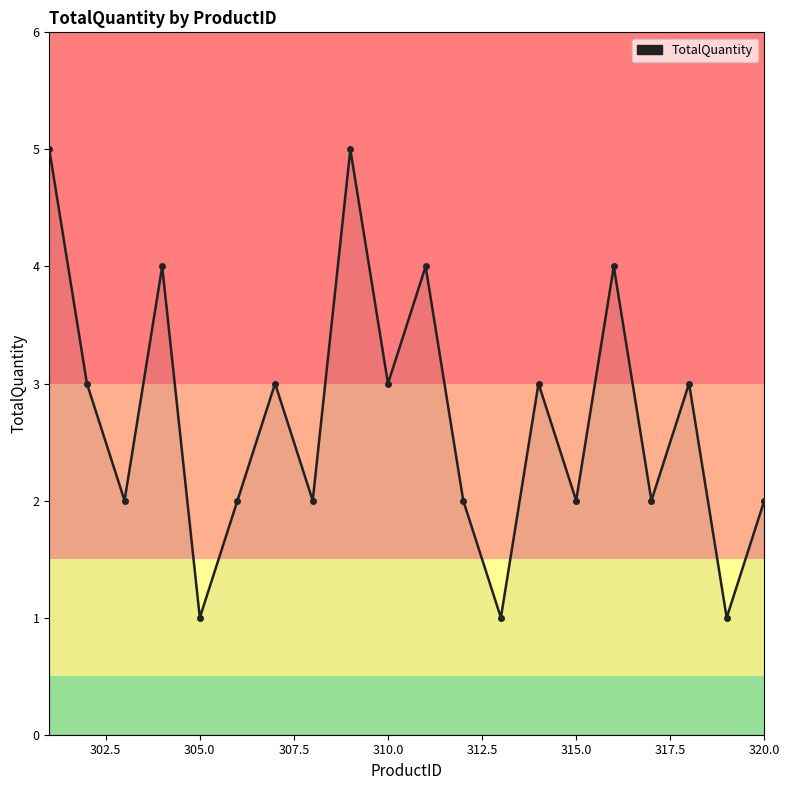

True or false: the data has more than 0 interior local peaks.

True